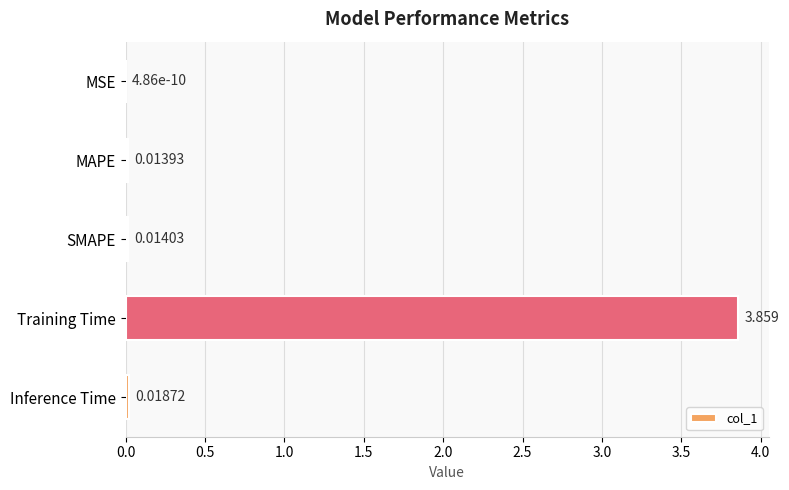

At which label is the value closest to 1?

Inference Time